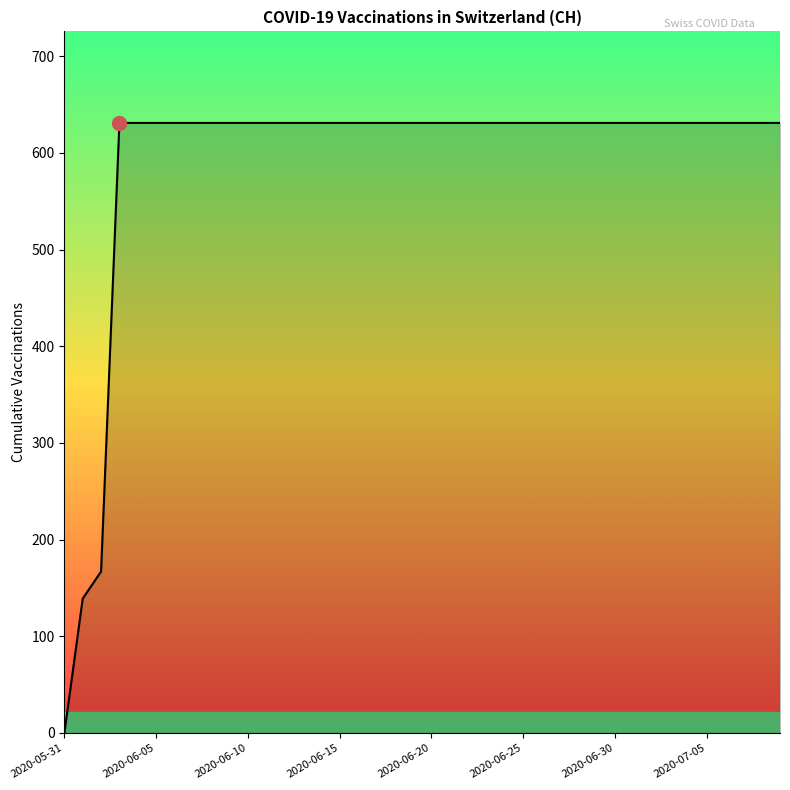

How many values are below 631?

3